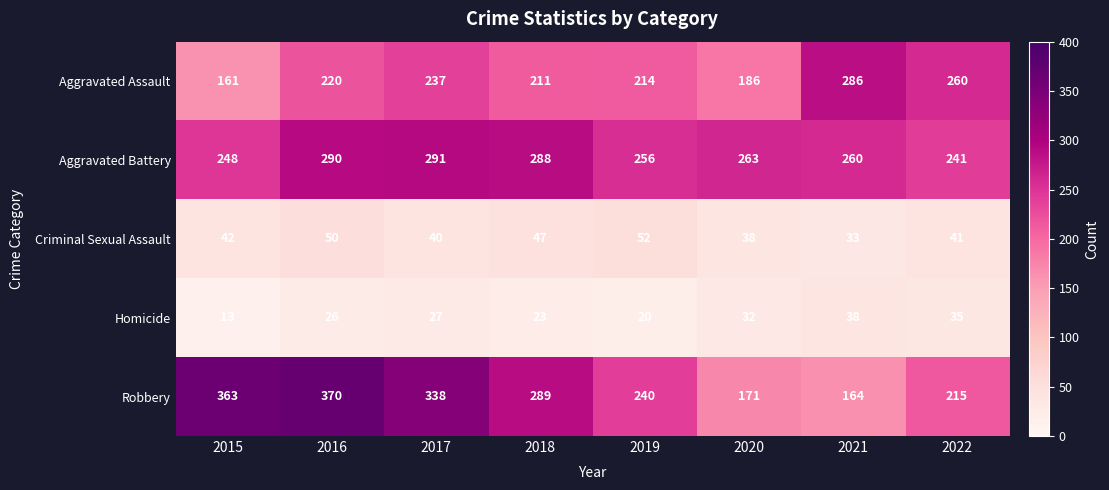

Rank the series at 2018 from highest to lowest value.

Robbery, Aggravated Battery, Aggravated Assault, Criminal Sexual Assault, Homicide